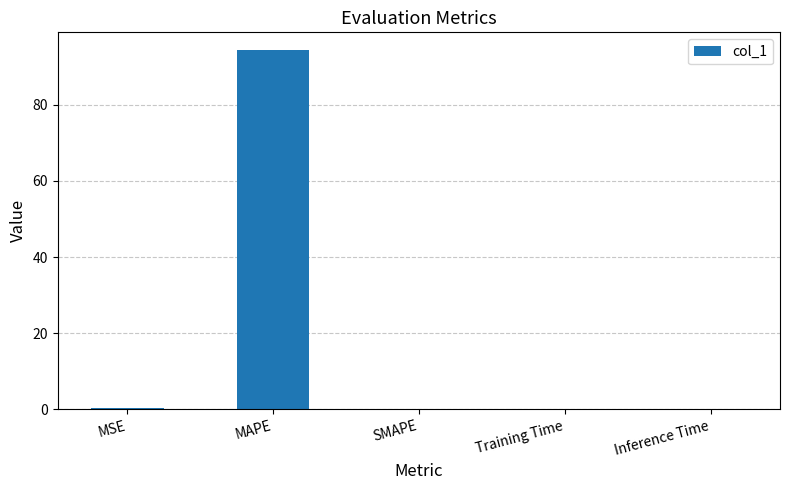

How many categories are shown in the chart?

5